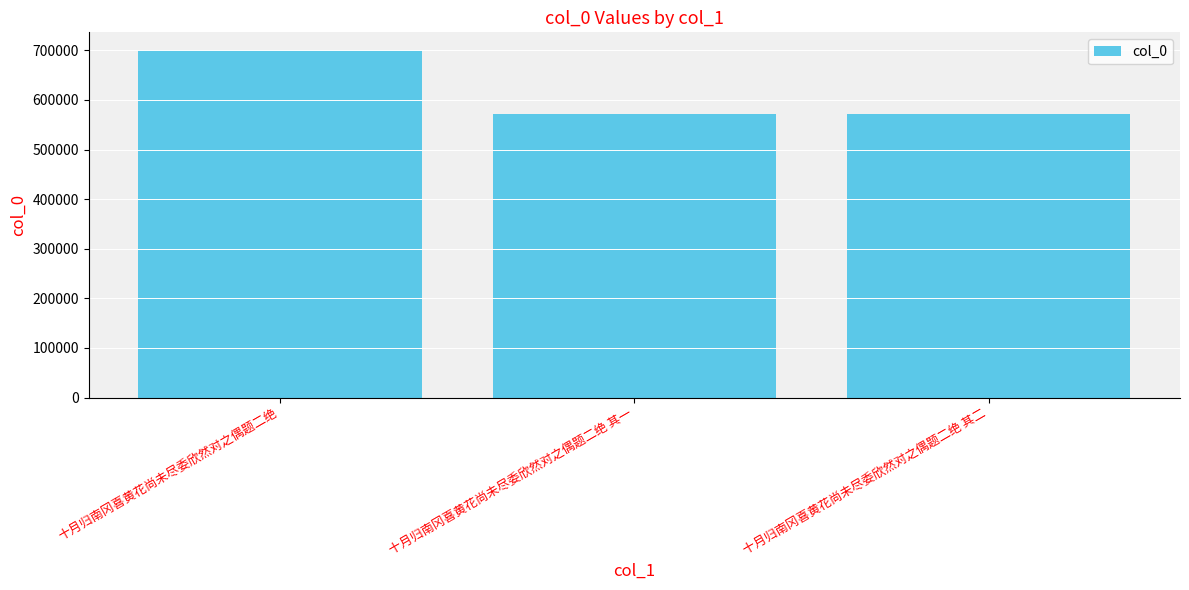

The chart shows a value of 701162 at 十月归南冈喜黄花尚未尽委欣然对之偶题二绝. True or false?

True